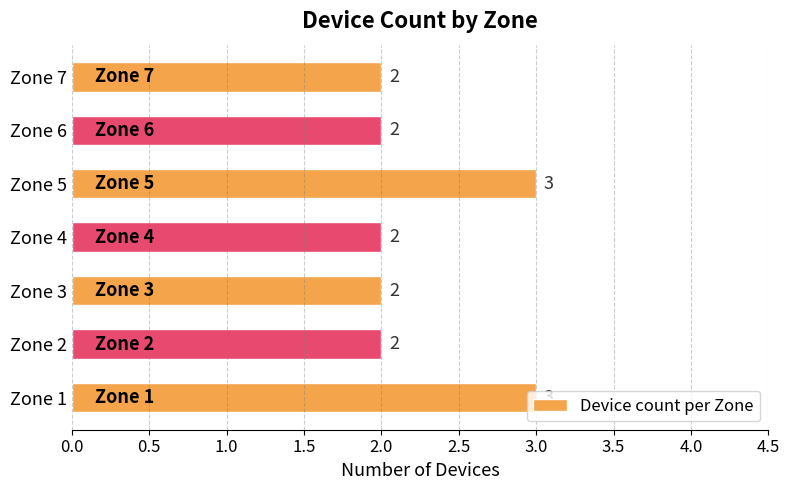

How many values are between 2 and 3?

7